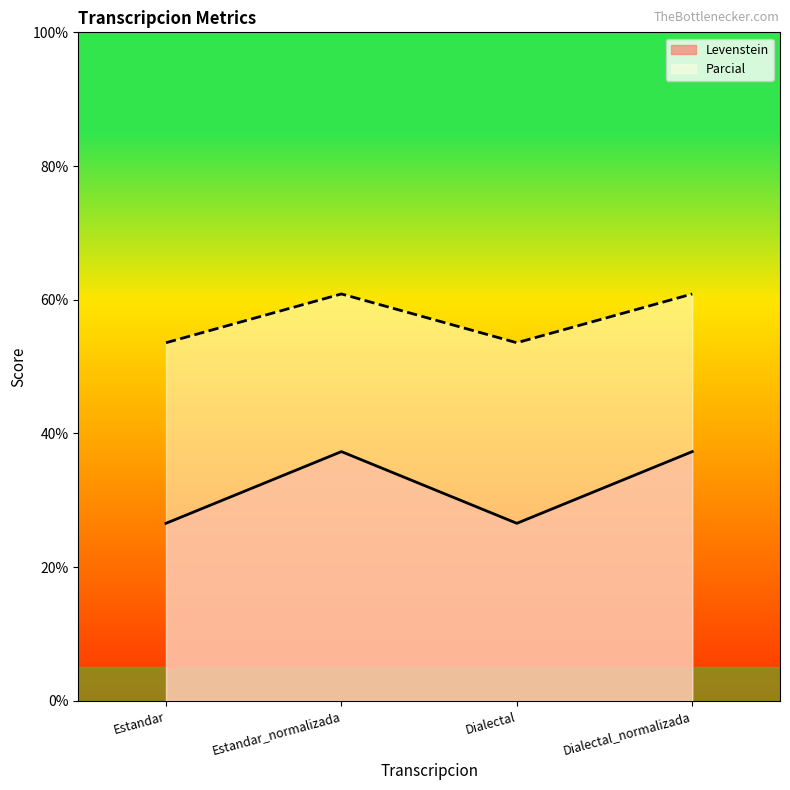

Count the number of data series in this chart.

2